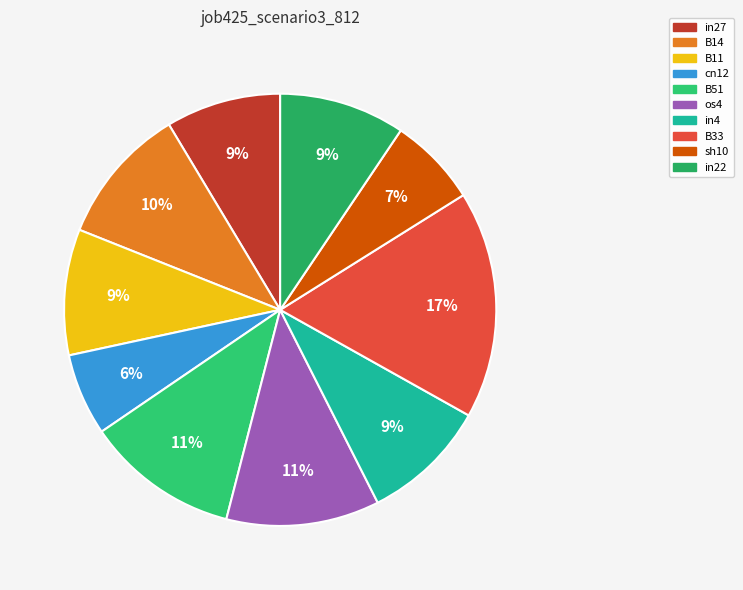

Is there any slice that represents more than half of the pie?

No